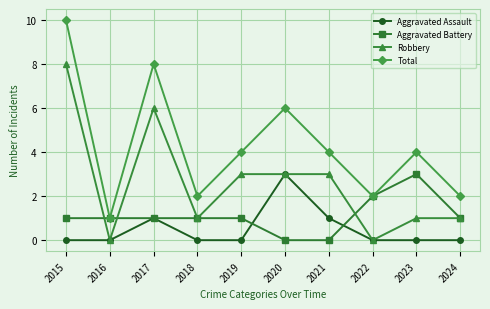

Reading left to right, extract all data points from this chart.

Aggravated Assault: 2015=0	2016=0	2017=1	2018=0	2019=0	2020=3	2021=1	2022=0	2023=0	2024=0
Aggravated Battery: 2015=1	2016=1	2017=1	2018=1	2019=1	2020=0	2021=0	2022=2	2023=3	2024=1
Robbery: 2015=8	2016=0	2017=6	2018=1	2019=3	2020=3	2021=3	2022=0	2023=1	2024=1
Total: 2015=10	2016=1	2017=8	2018=2	2019=4	2020=6	2021=4	2022=2	2023=4	2024=2